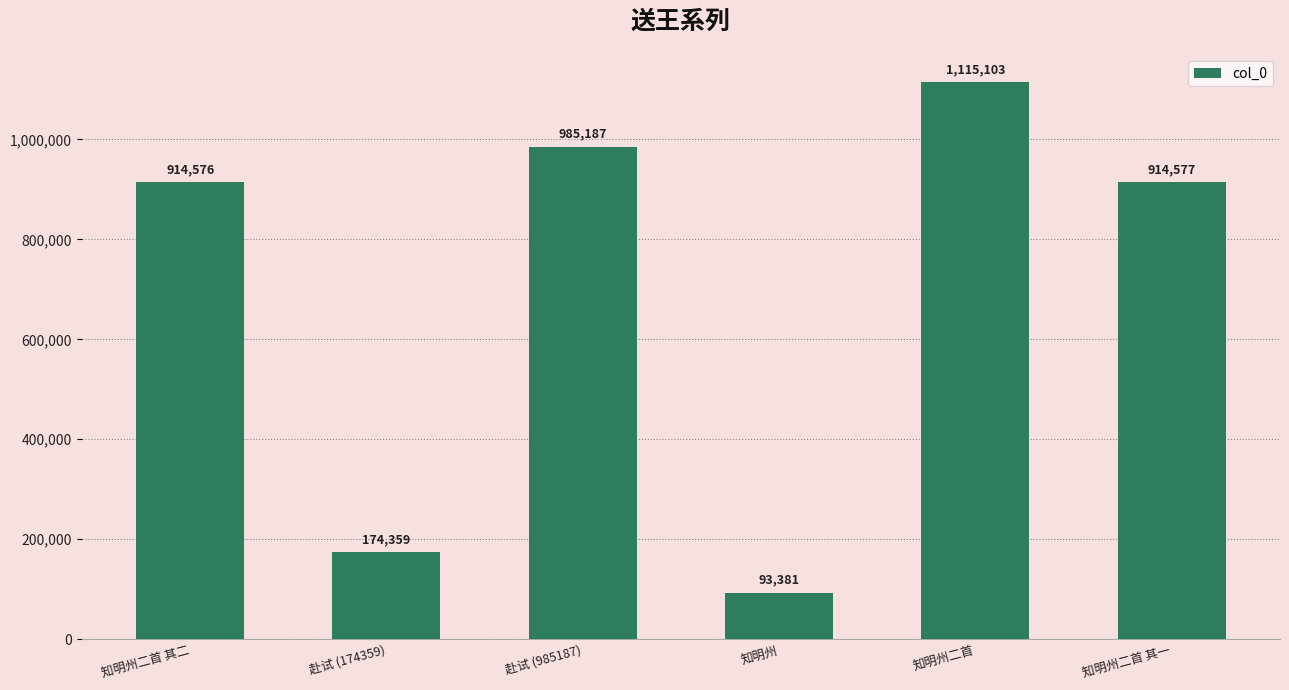

Count the number of data series in this chart.

1